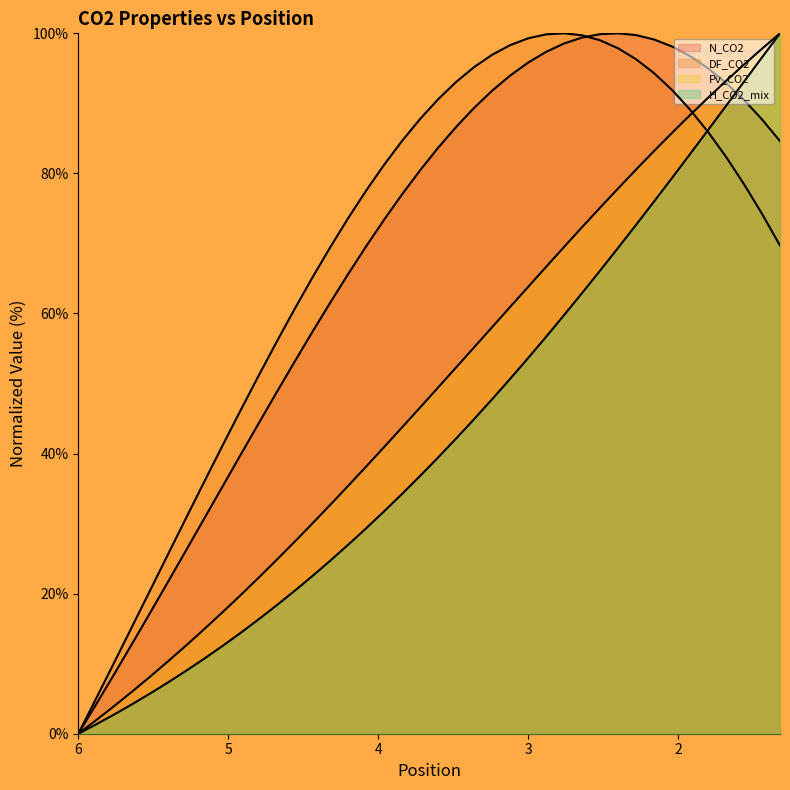

True or false: Pv_CO2 has a value of 18.1 at 3.

False